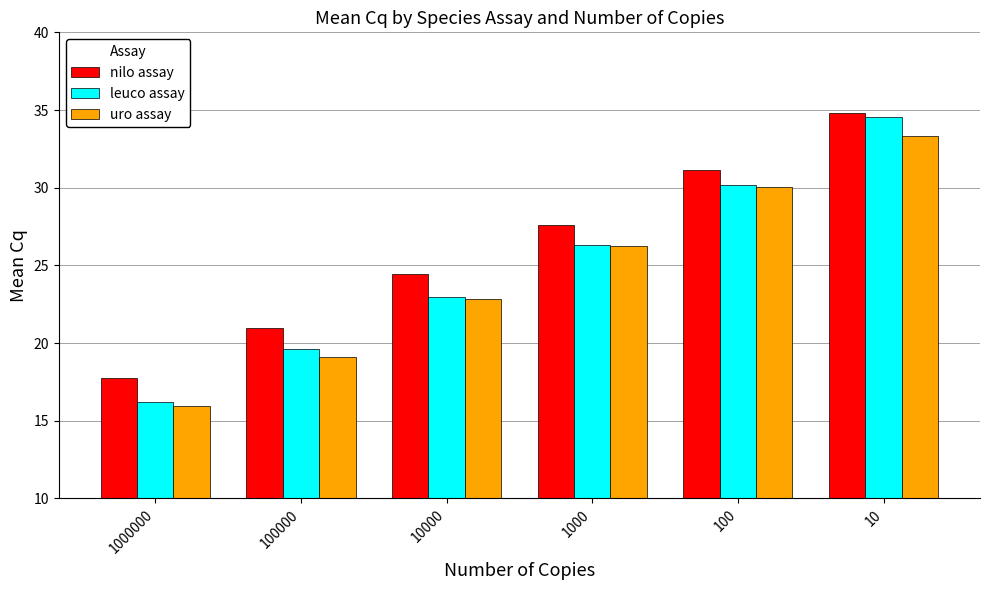

At which label is leuco assay closest to 25?

1000